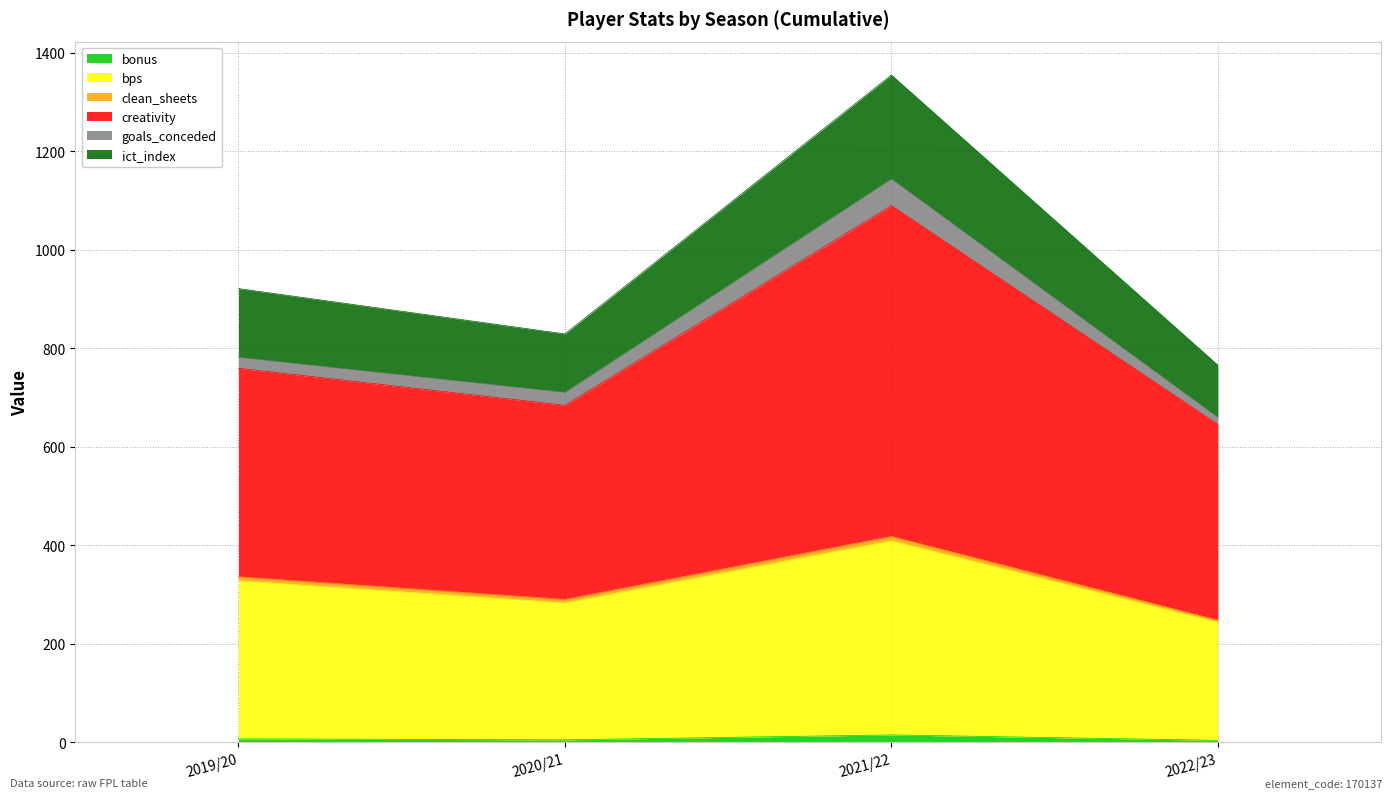

At which category is the sum across all series the highest?

2021/22